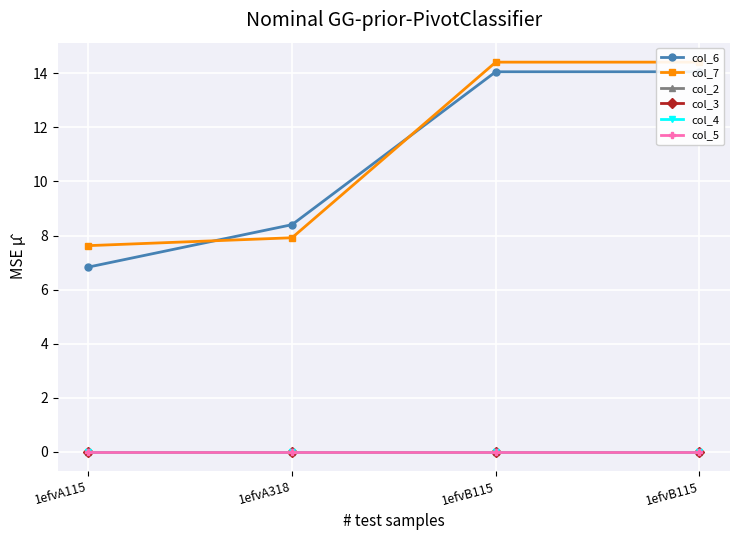

At which category is the sum across all series the highest?

1efvB115